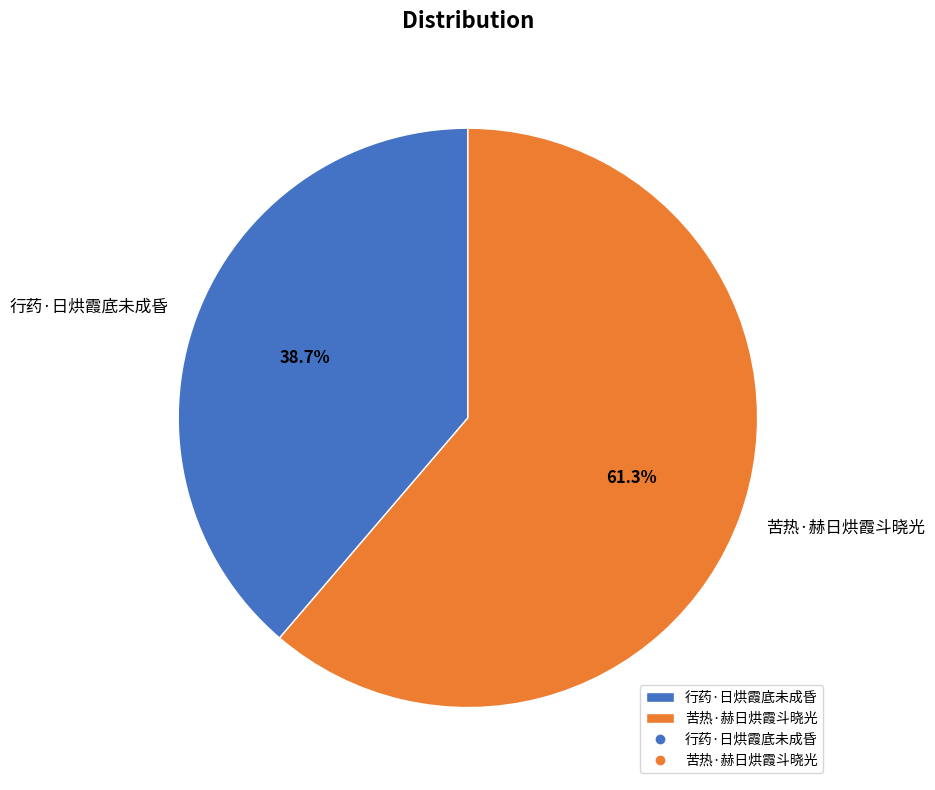

How many slices are in this pie chart?

2